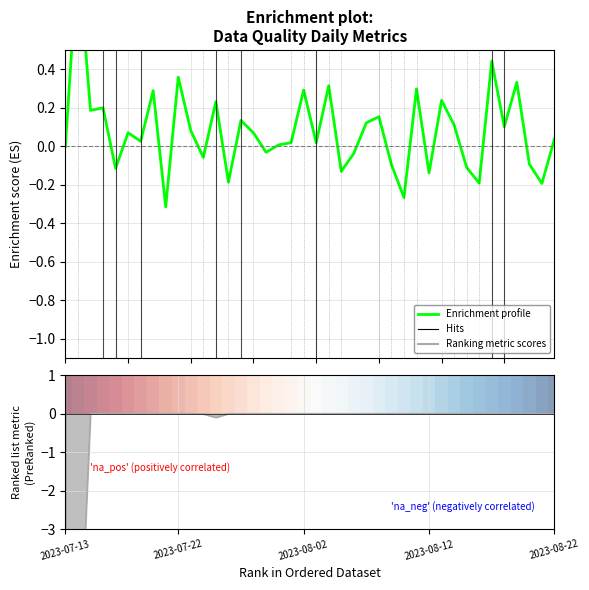

What is the change in value from 2023-08-02 to 15?

-0.1